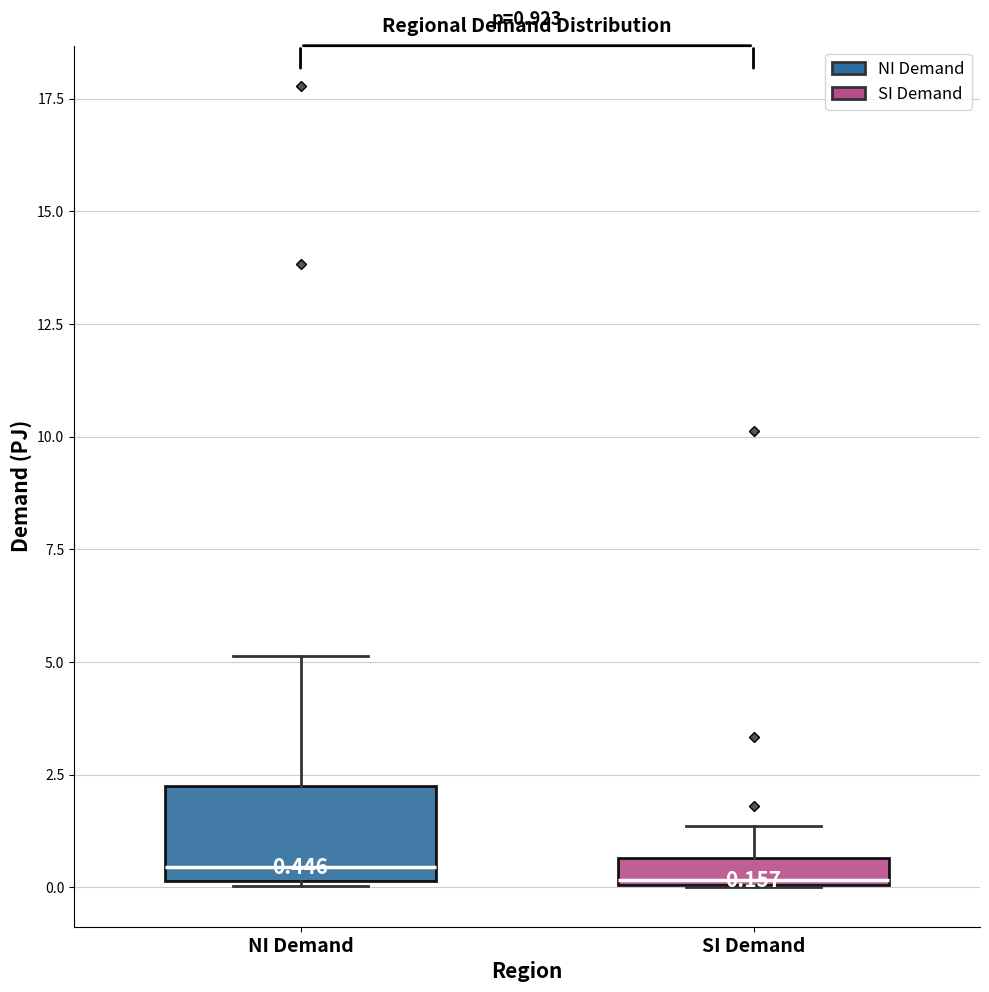

Which box is the tallest, from its lower edge to its upper edge?

NI Demand